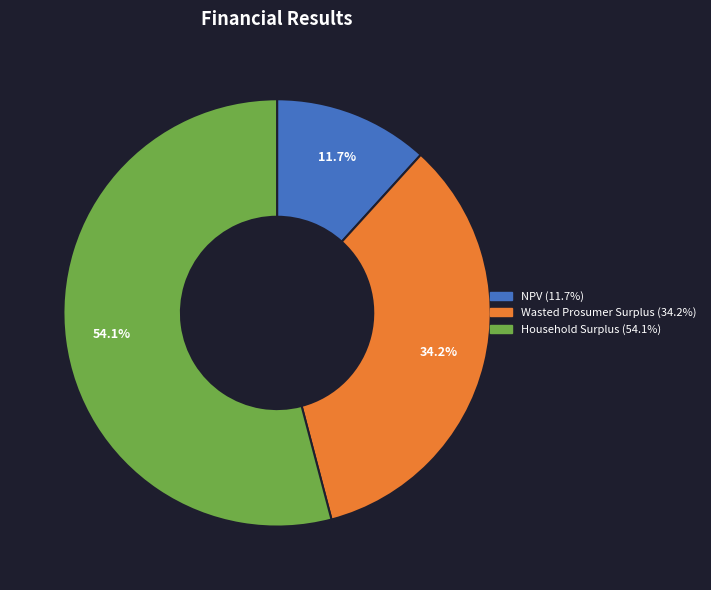

True or false: NPV accounts for 20% of the total.

False